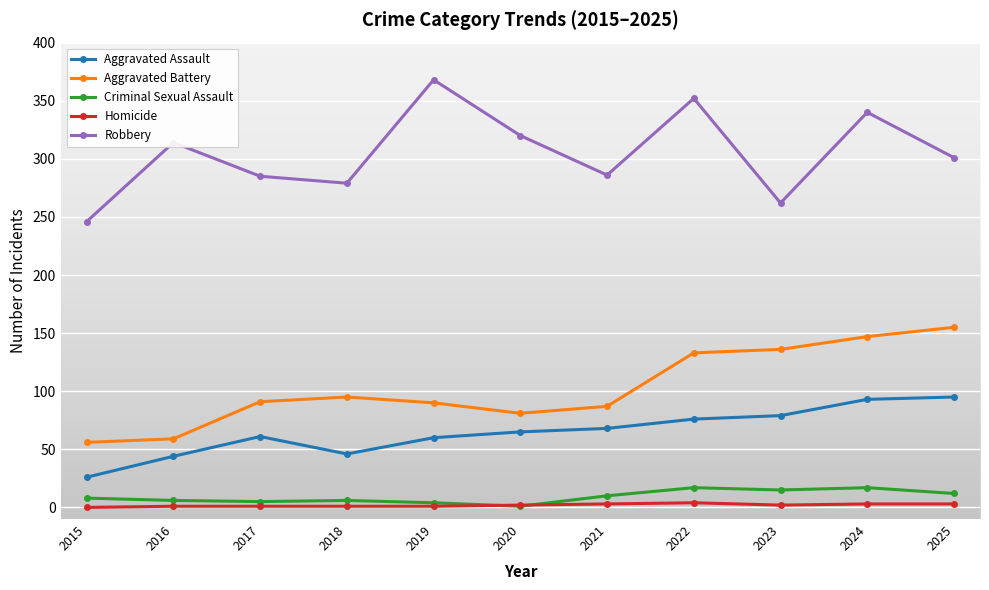

Is the value of Aggravated Assault at 2016 greater than the value of Criminal Sexual Assault at 2016?

Yes